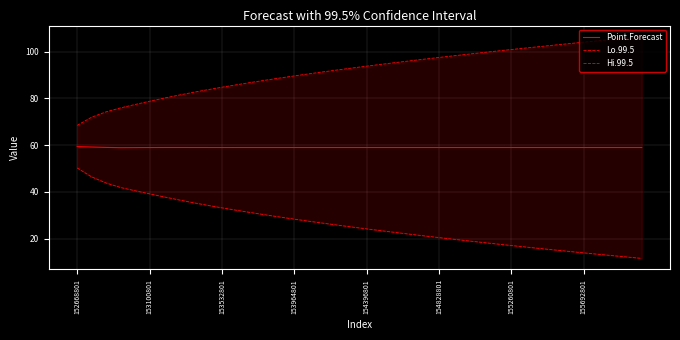

At which category is the sum across all series the highest?

152668801